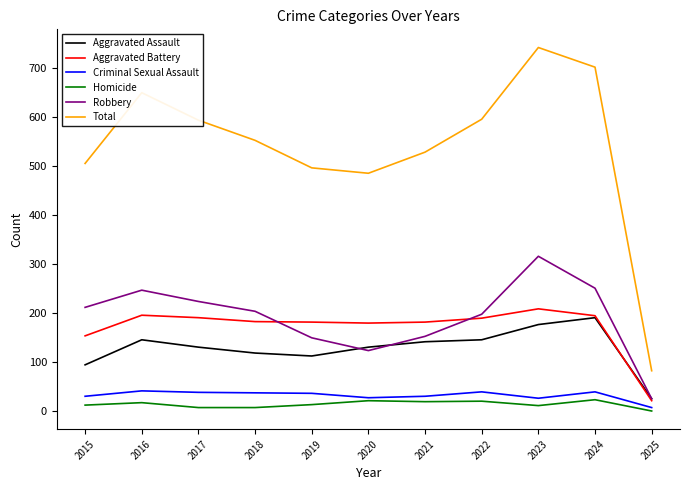

At which category is the sum across all series the highest?

2023